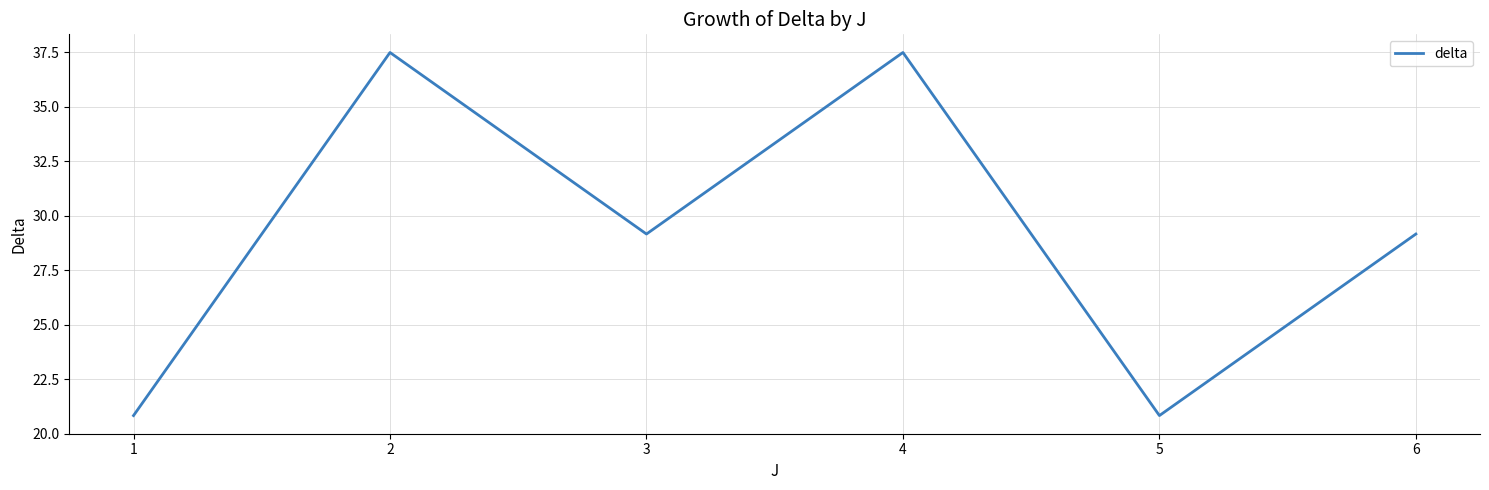

Reading left to right, what are all the values shown in this chart?

1=20.8	2=37.5	3=29.2	4=37.5	5=20.8	6=29.2